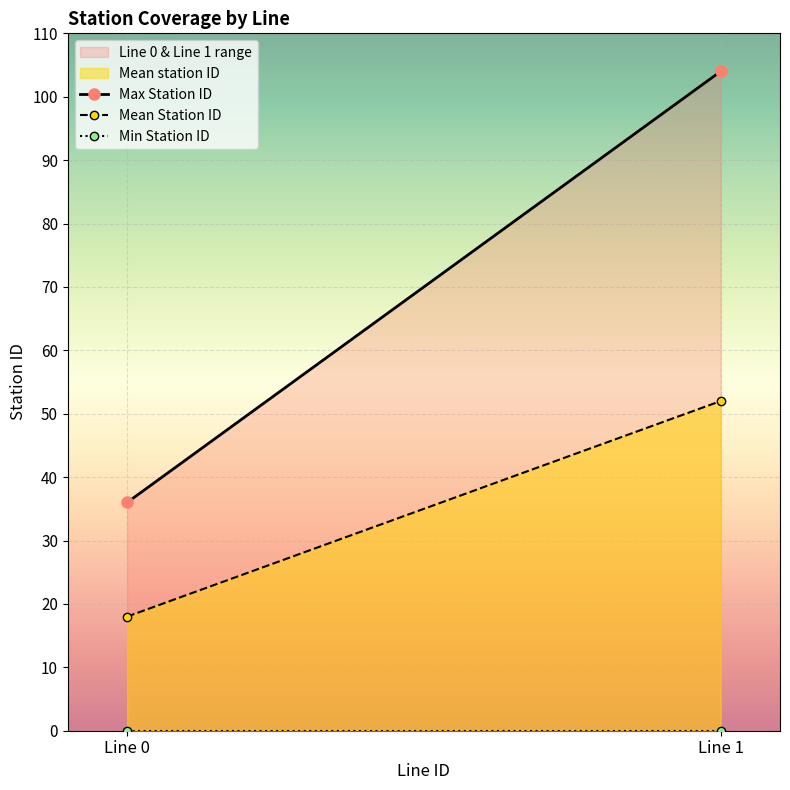

Which label corresponds to the largest value in the chart?

Line 1